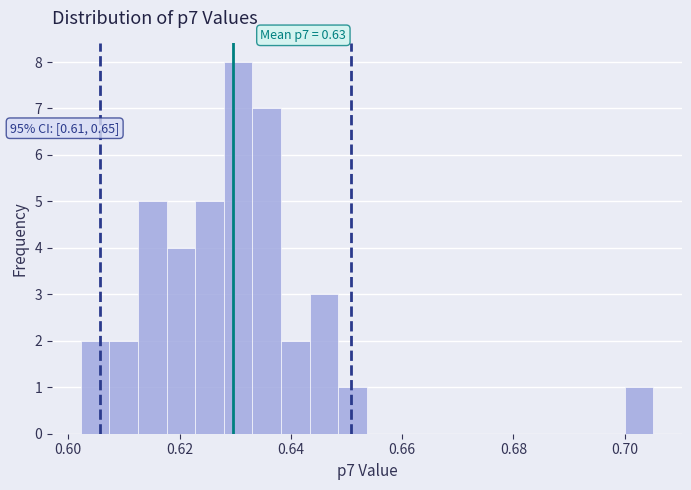

Around what value on the x-axis is the tallest bar? Give the approximate position of its centre, as read against the axis.

0.630